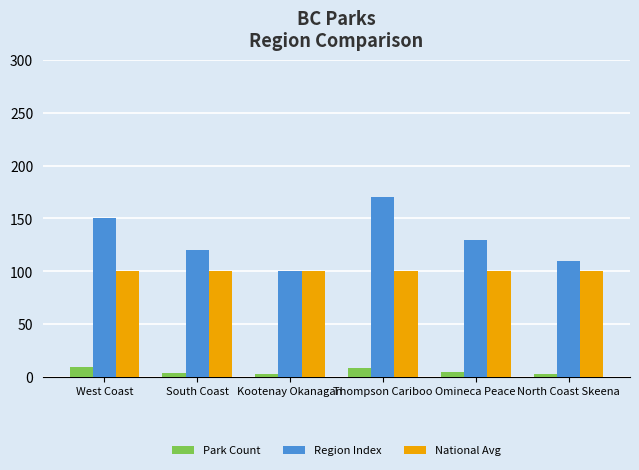

At how many categories does at least one series exceed 161?

1